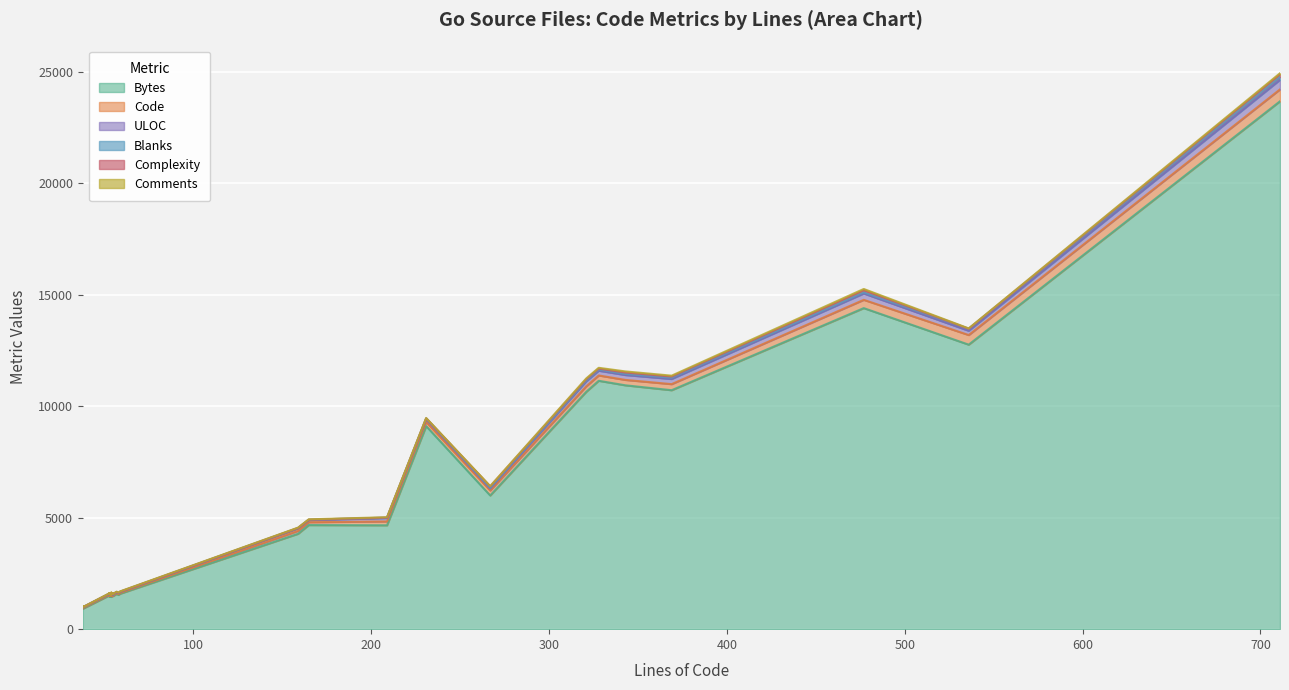

Rank the categories by ULOC value from lowest to highest.

38, 38, 53, 53, 54, 53, 54, 54, 54, 54, 53, 54, 55, 55, 55, 53, 53, 54, 55, 54, 54, 54, 54, 54, 54, 57, 58, 59, 267, 165, 159, 231, 209, 536, 328, 343, 321, 369, 477, 711